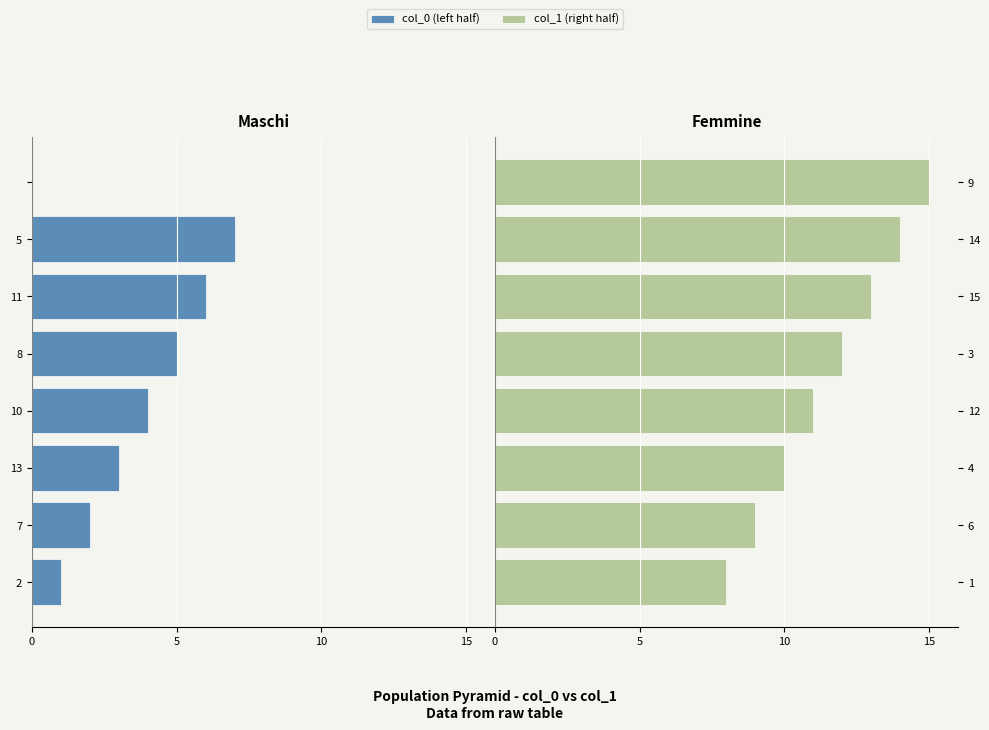

Reading right to left, extract all data points from this chart.

col_0 (left half): 0	-7	-6	-5	-4	-3	-2	-1
col_1 (right half): 15	14	13	12	11	10	9	8